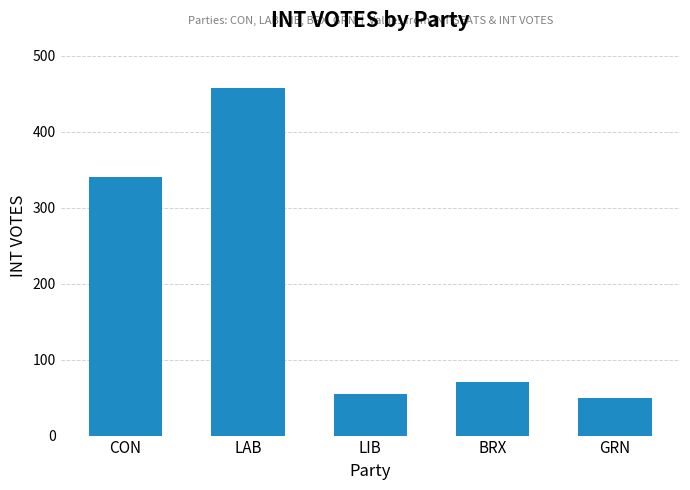

What is the difference between the maximum and minimum values?

408